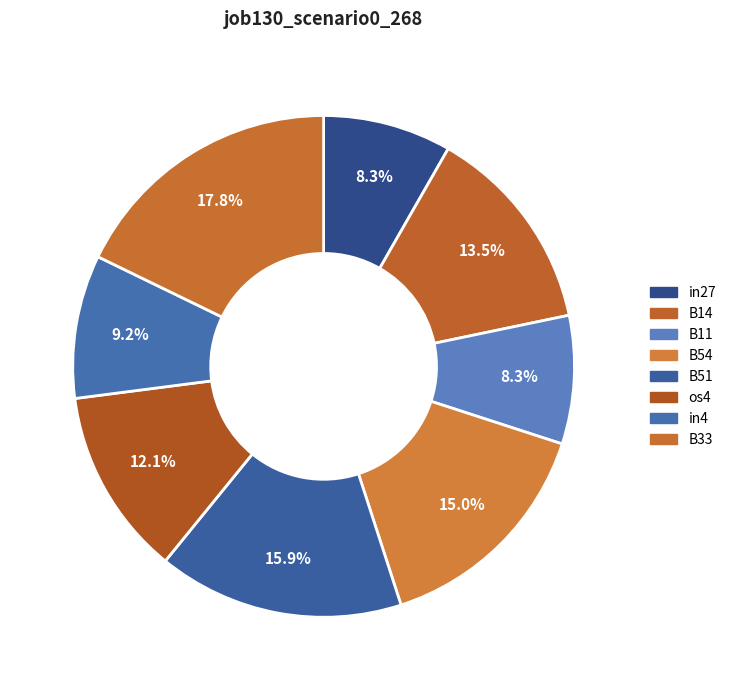

Is it true that B14 is 13% of the pie?

True